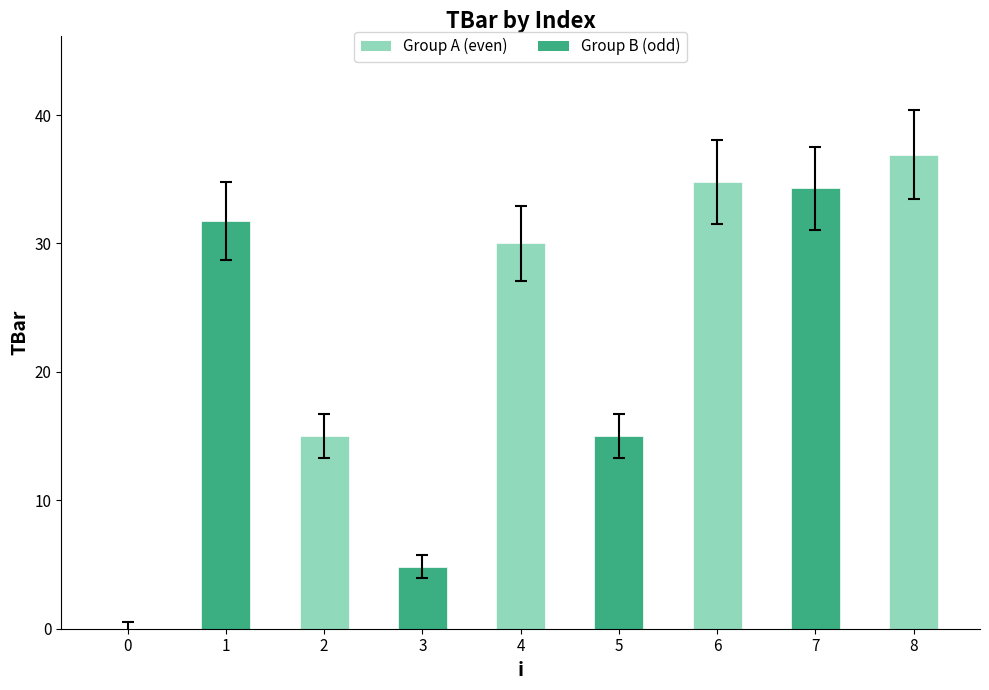

Reading left to right, what are all the values shown in this chart?

0.0	31.8	15.0	4.8	30.0	15.0	34.8	34.3	36.9